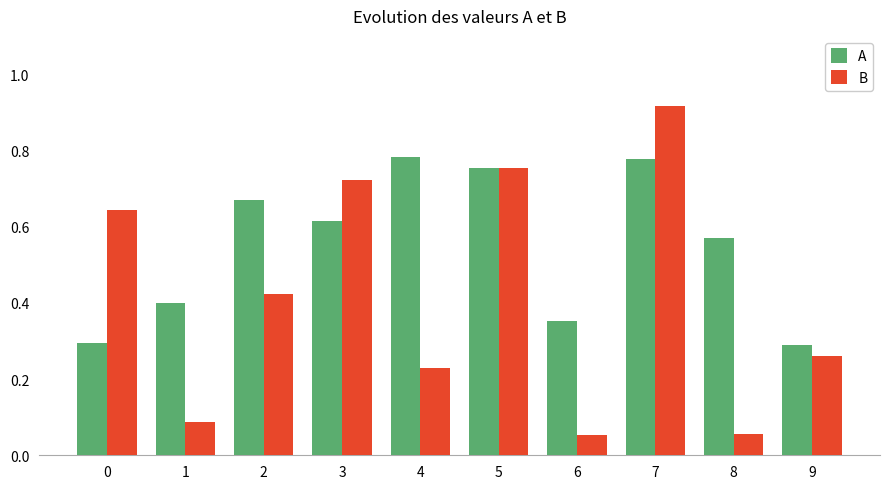

What is the spread (max minus min) of values at 8?

0.5